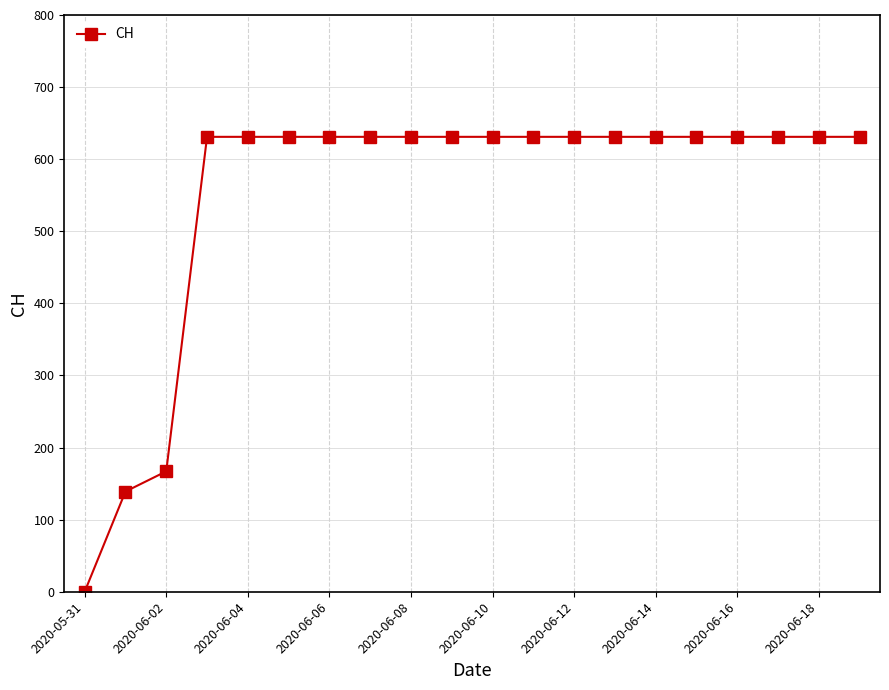

How many values are below 631?

3